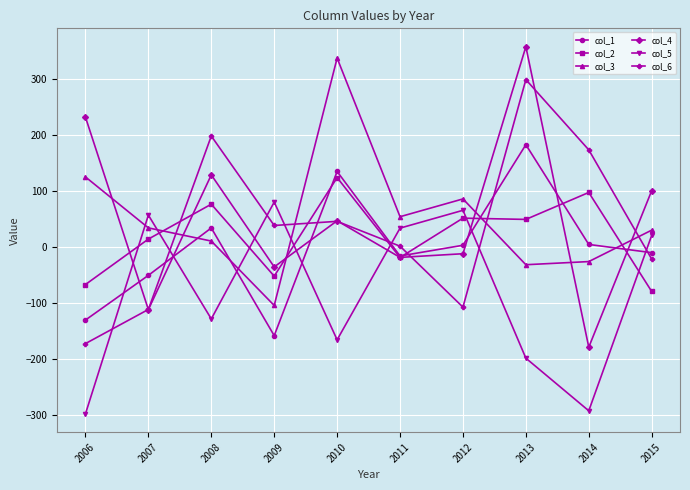

What is the difference between the col_2 values at 2013 and 2008?

27.1